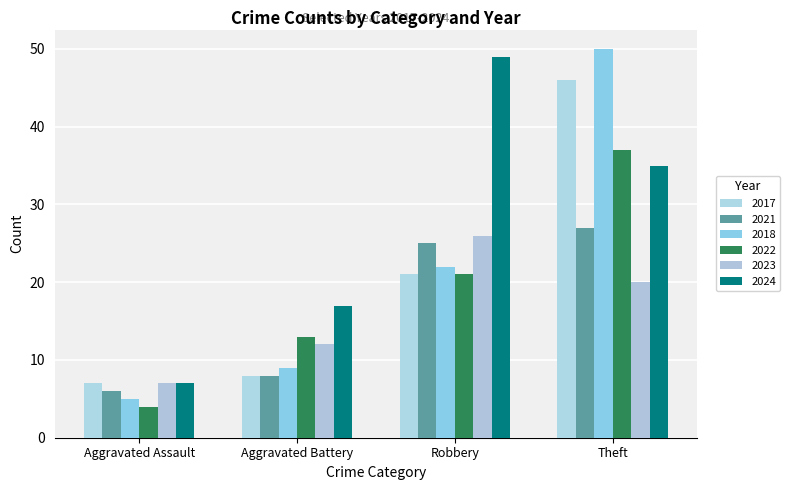

Which series has the largest total across all categories?

2024